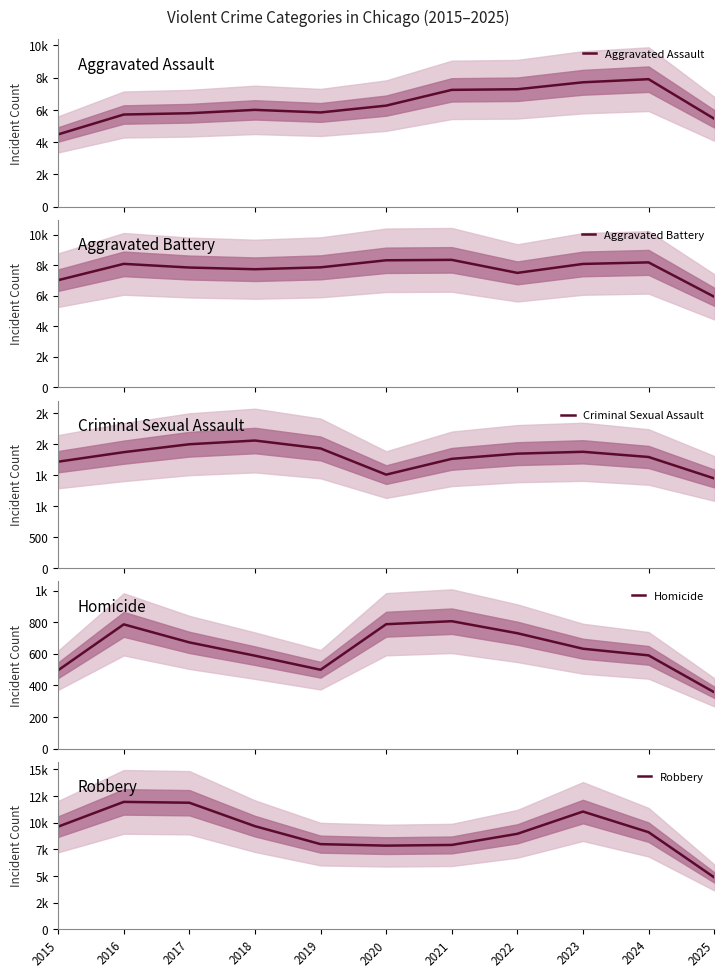

At which category does Aggravated Battery reach its first local valley?

2018